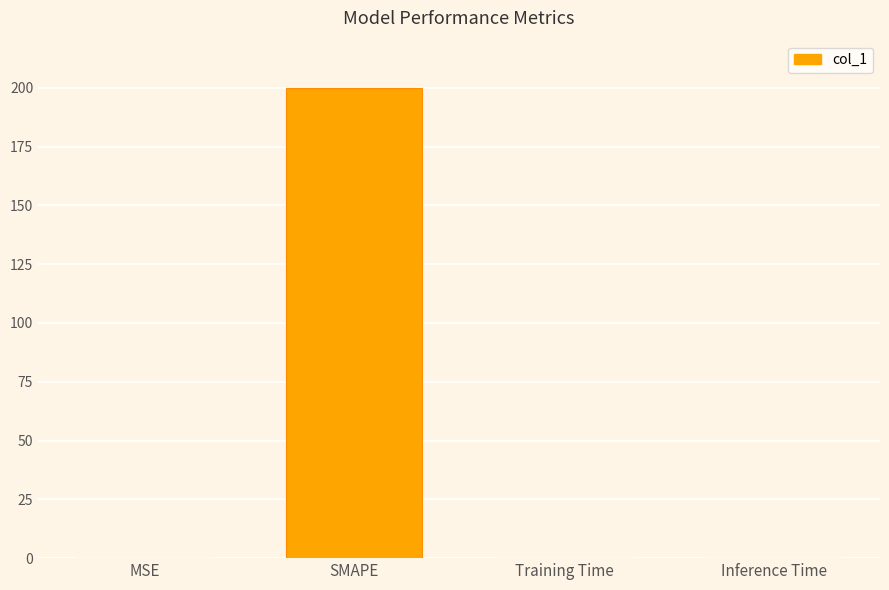

Which category has the highest value across all series?

SMAPE